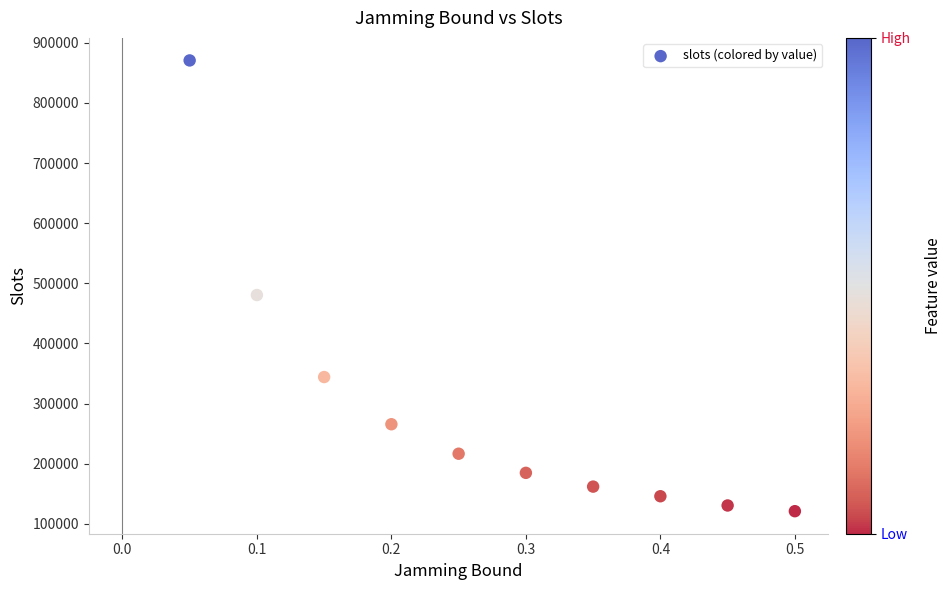

What Y value in the scatter plot is closest to 495933?

480601